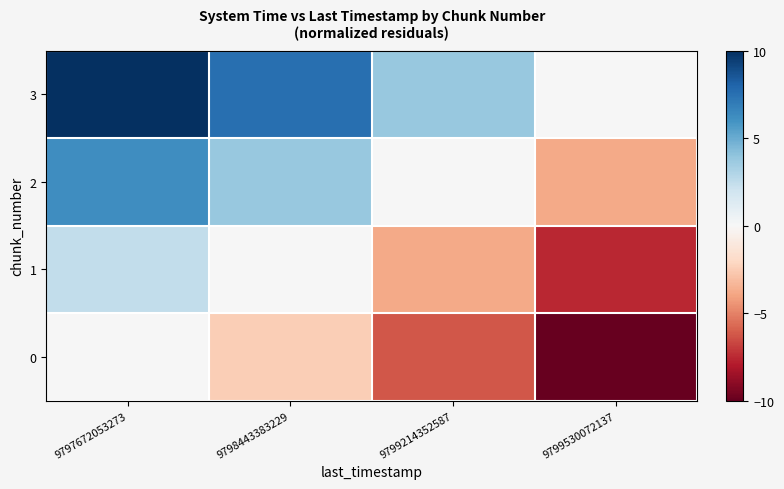

How many data points does each series have?

4